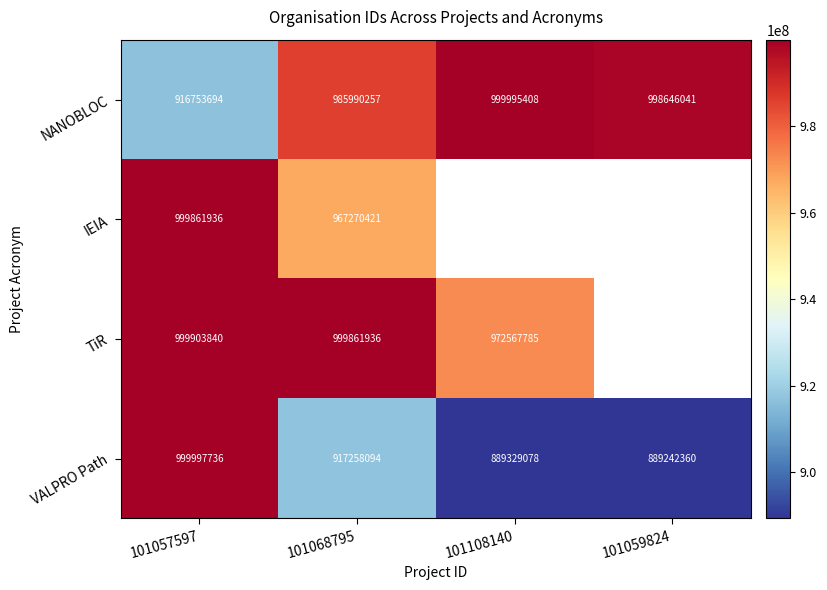

Which category has the highest value across all series?

101057597